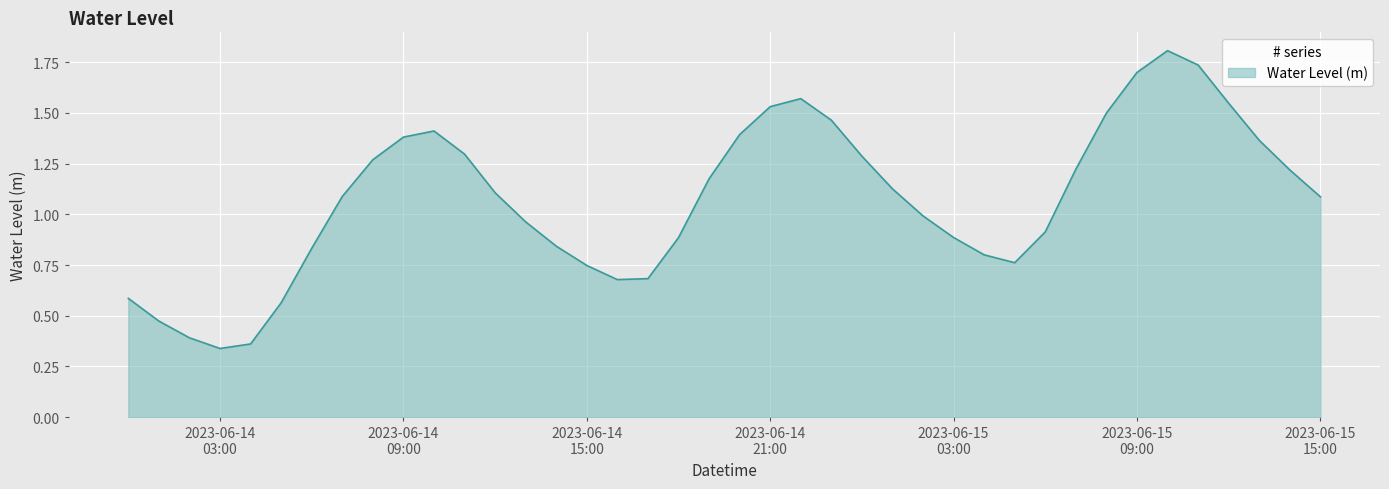

What is the maximum value shown in the chart?

1.8